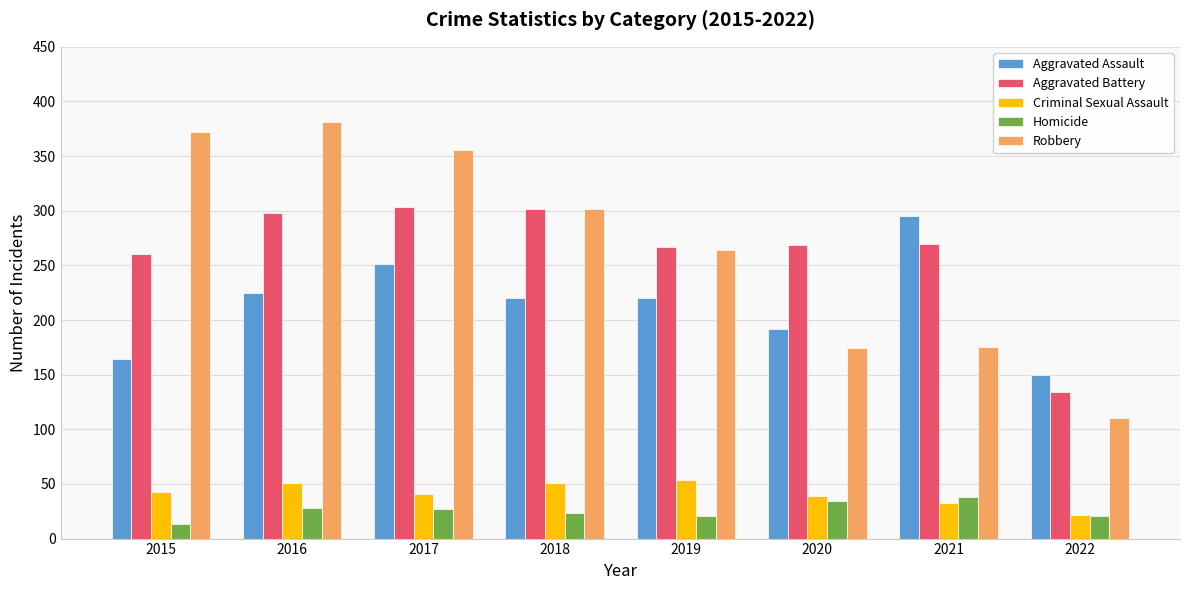

How many data points does each series have?

8